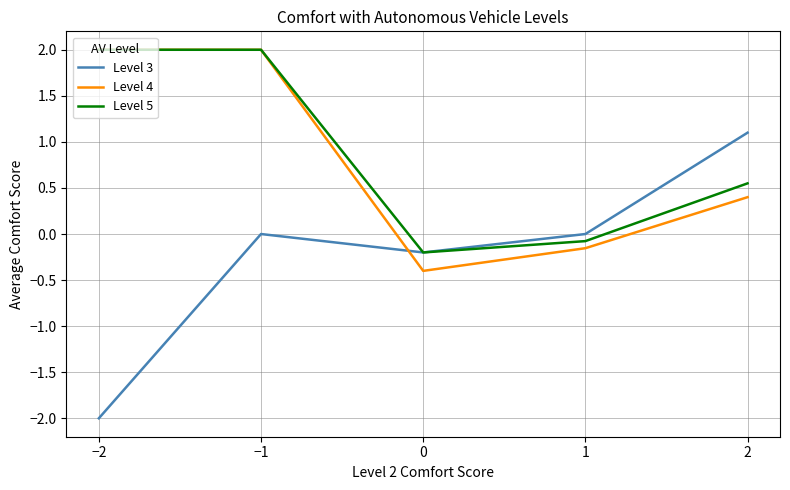

Which category has the lowest value across all series?

−2